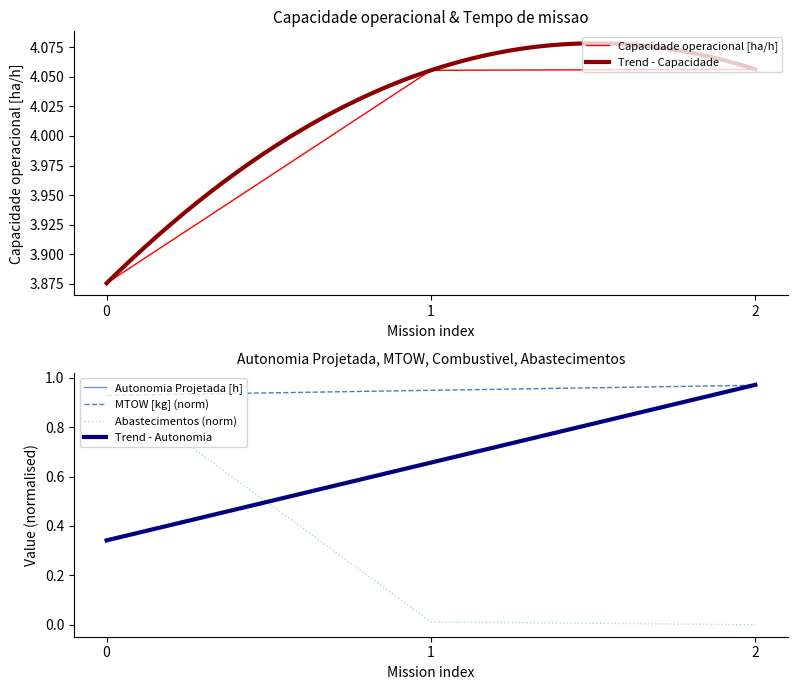

Is the value of MTOW [kg] (norm) at 2 greater than the value of Autonomia Projetada [h] at 0?

Yes